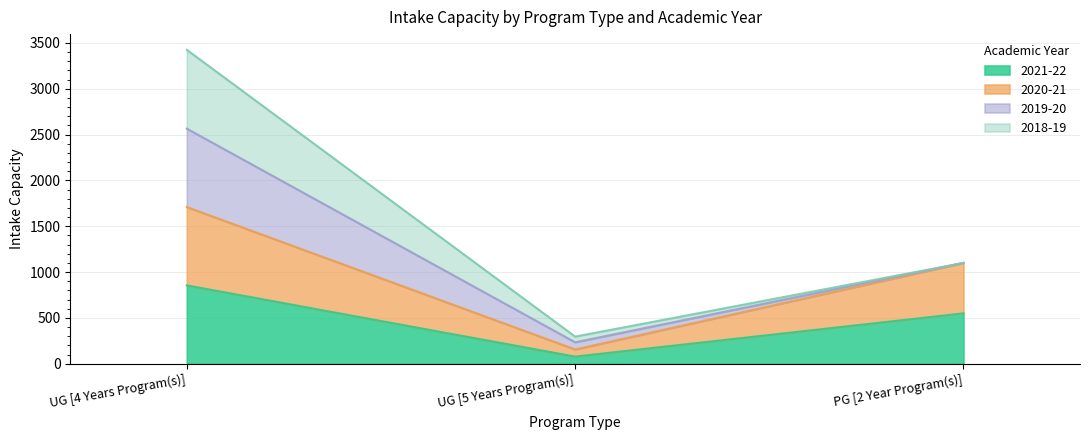

What is the minimum value shown in the chart?

78